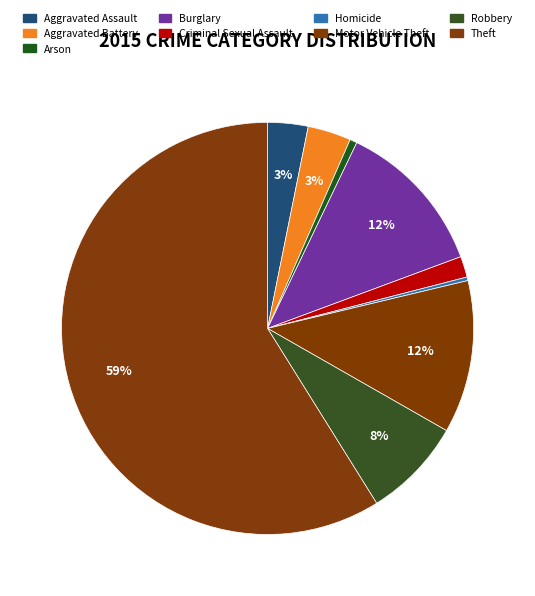

How many slices are in this pie chart?

9